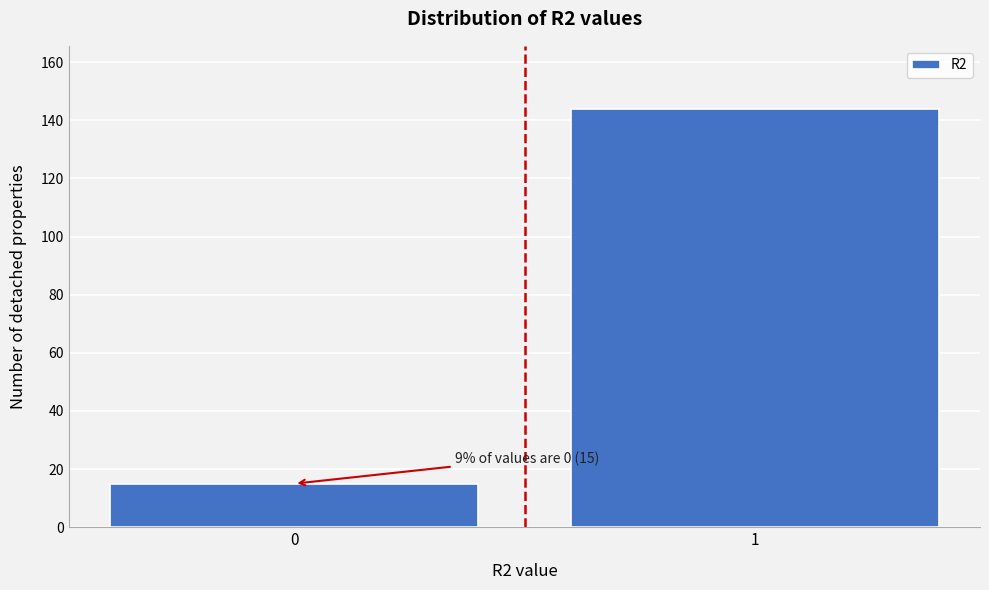

Reading left to right, list all the values displayed in this chart.

0=15	1=144